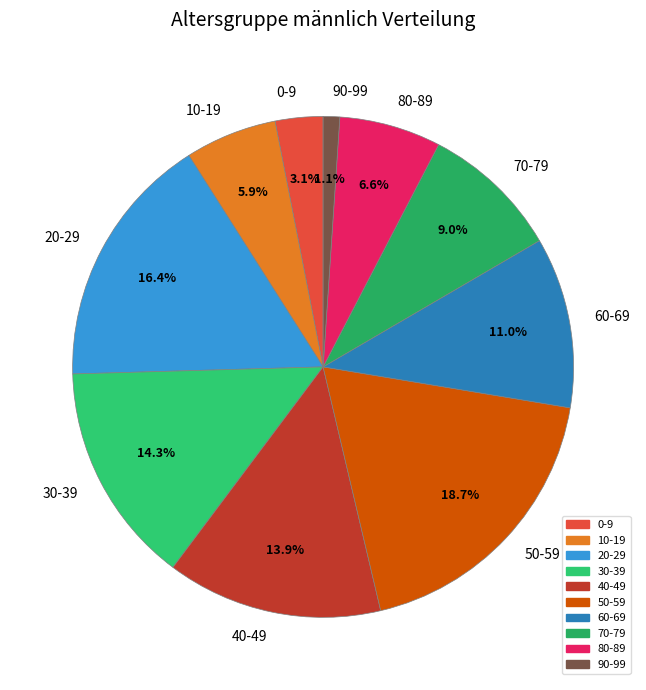

To the nearest percent, what percentage of the pie is 20-29?

16%